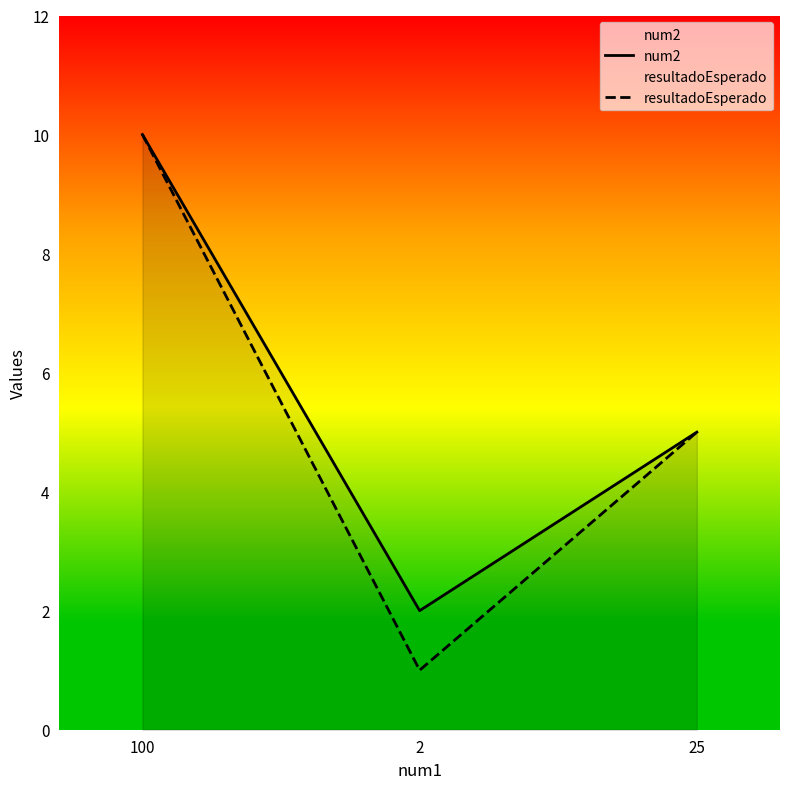

Which has a higher value, 25 or 100?

100